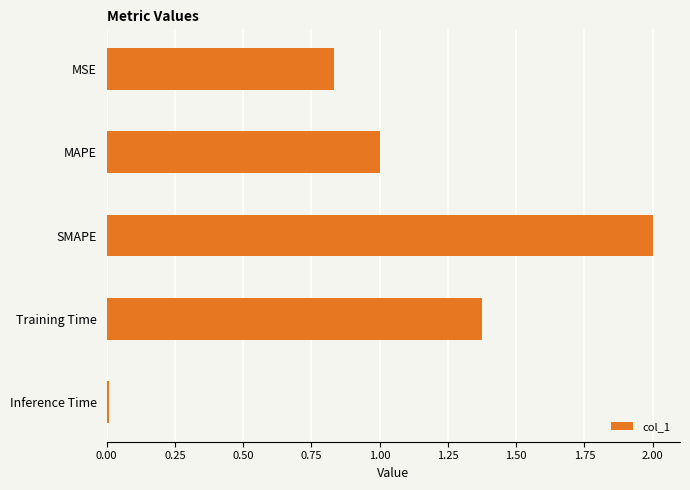

What is the label of the 2nd bar from the bottom?

Training Time